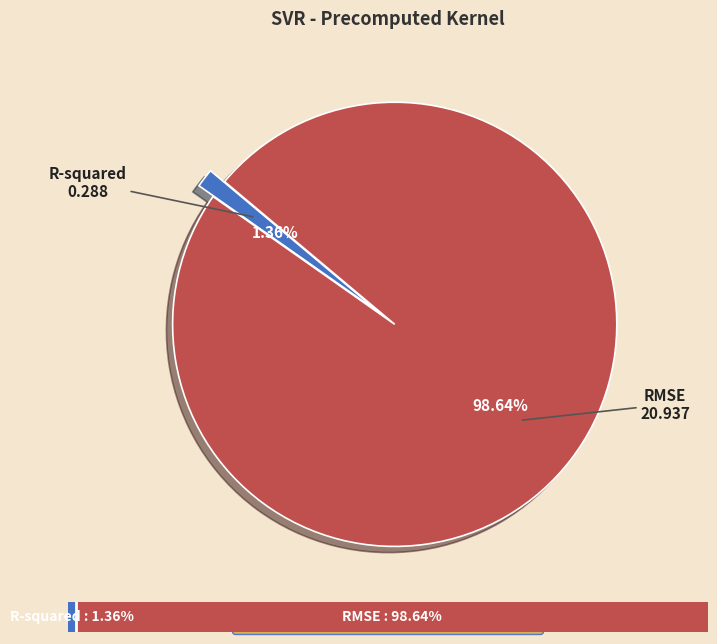

How much of the chart is everything except RMSE?

1.4%